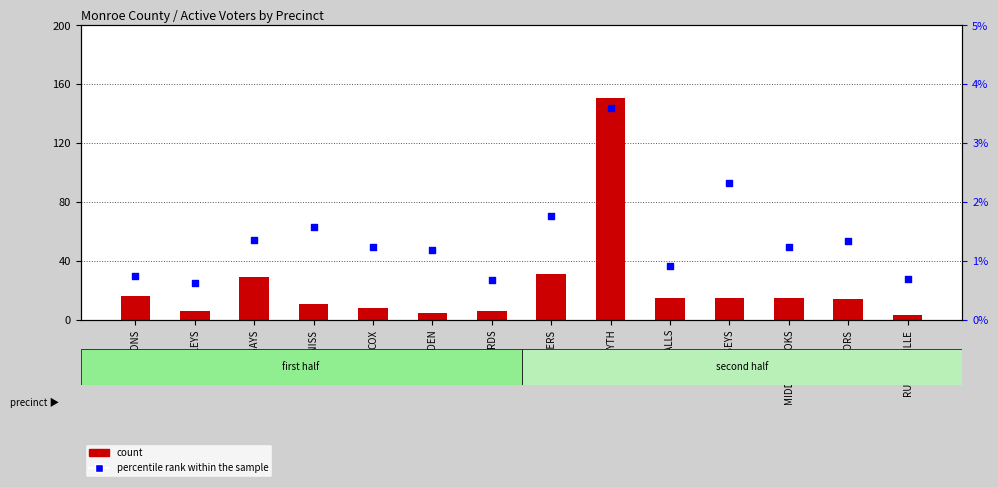

At which category is the sum across all series the highest?

FORSYTH